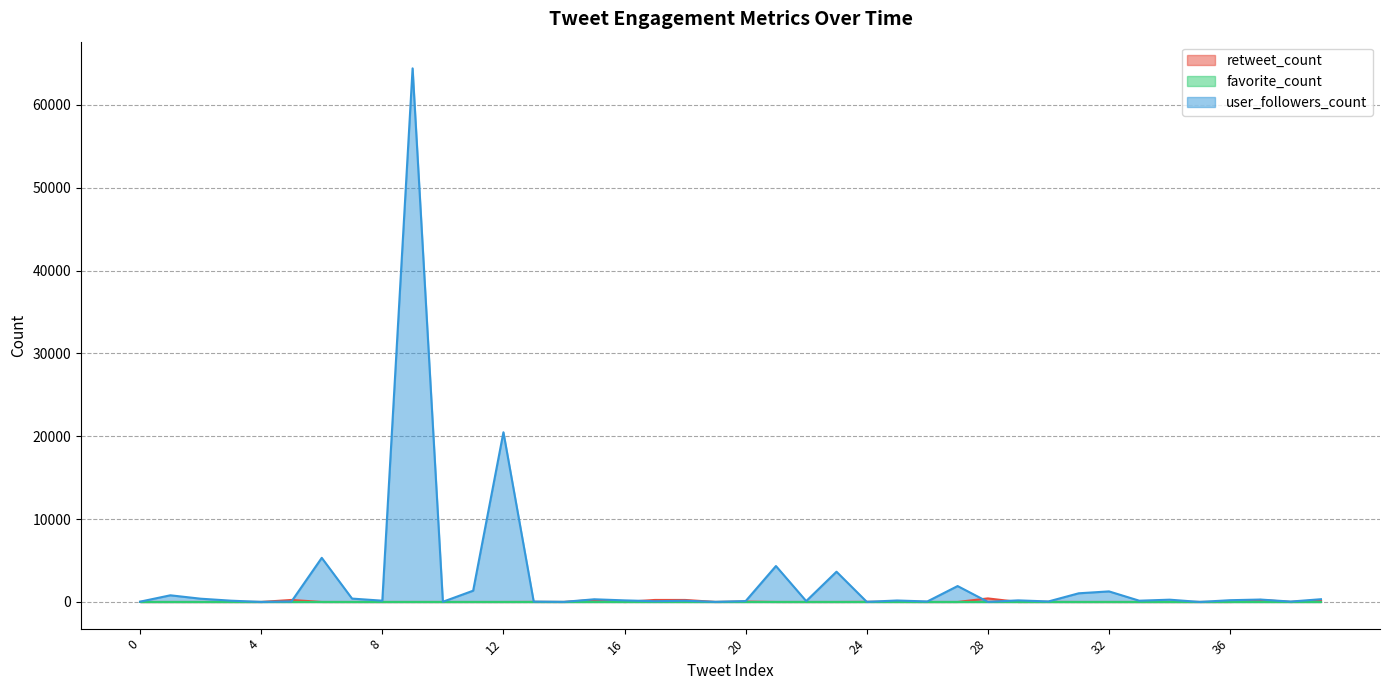

The favorite_count series shows 0 at 10. True or false?

True